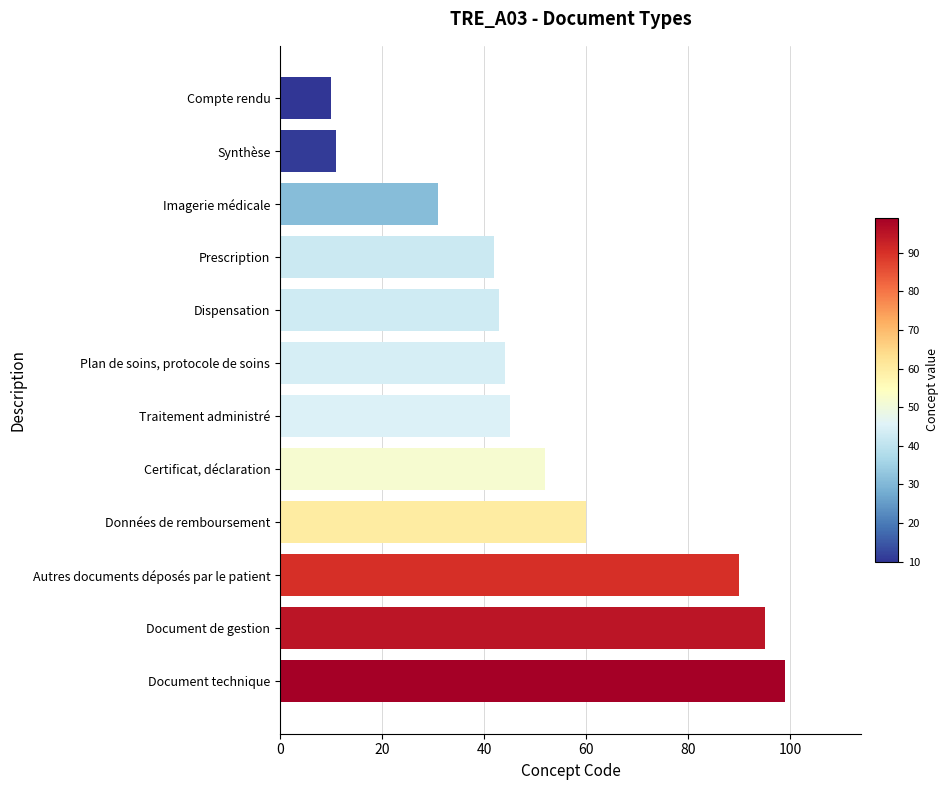

Reading top to bottom, transcribe all the data shown in this chart.

10	11	31	42	43	44	45	52	60	90	95	99